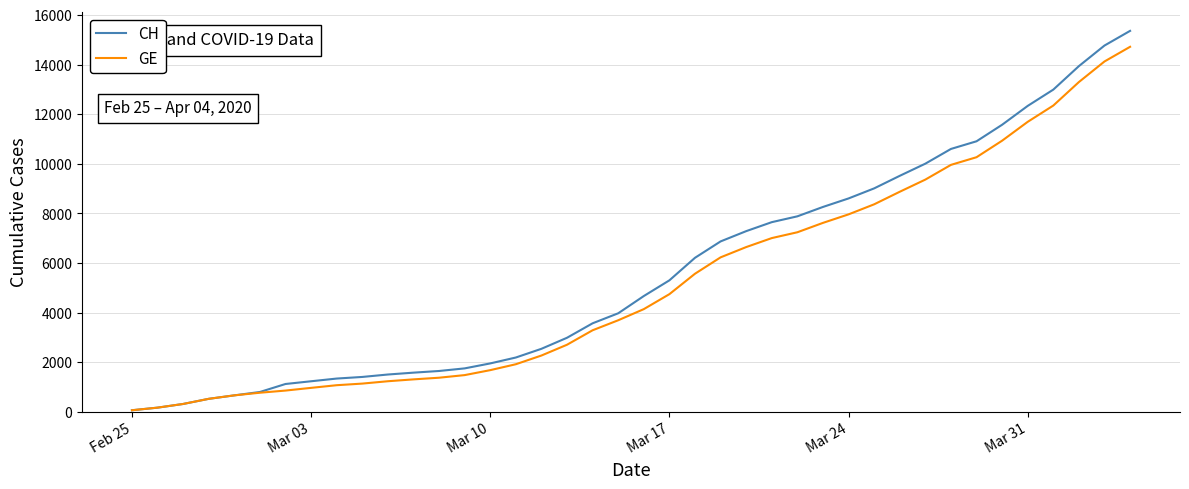

Which series has the widest spread of values?

CH